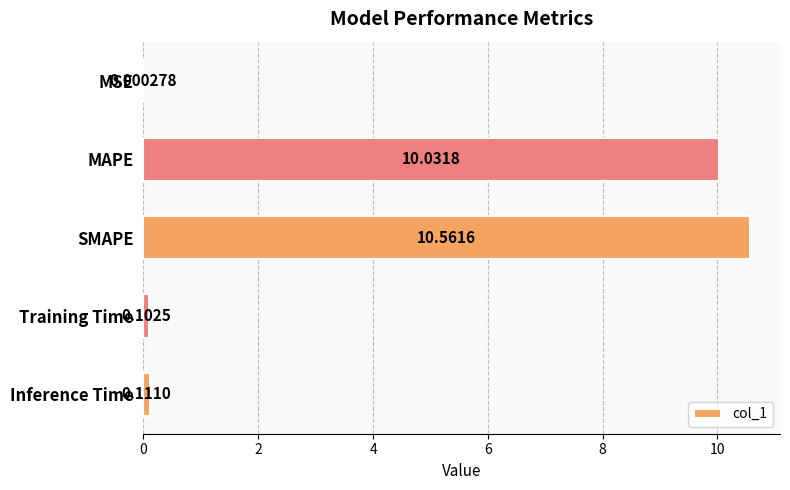

Where is the data nearest to the value 5?

Inference Time